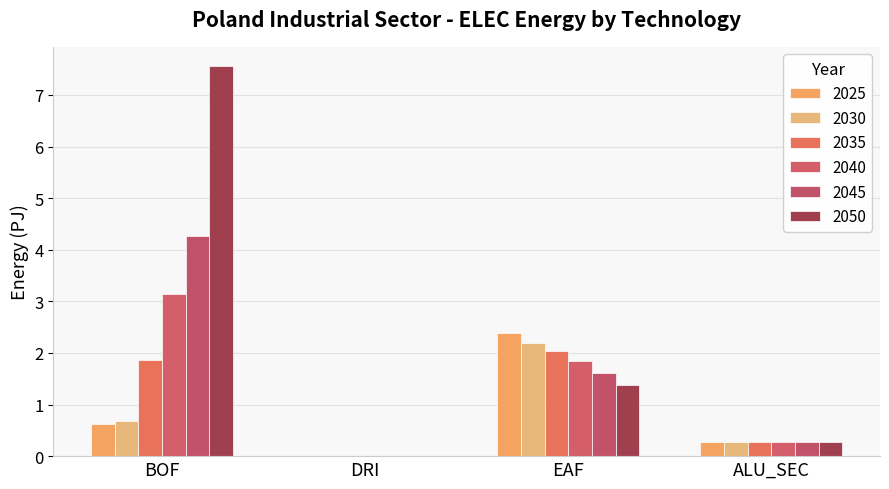

True or false: 2050 has a value of 10.9 at BOF.

False